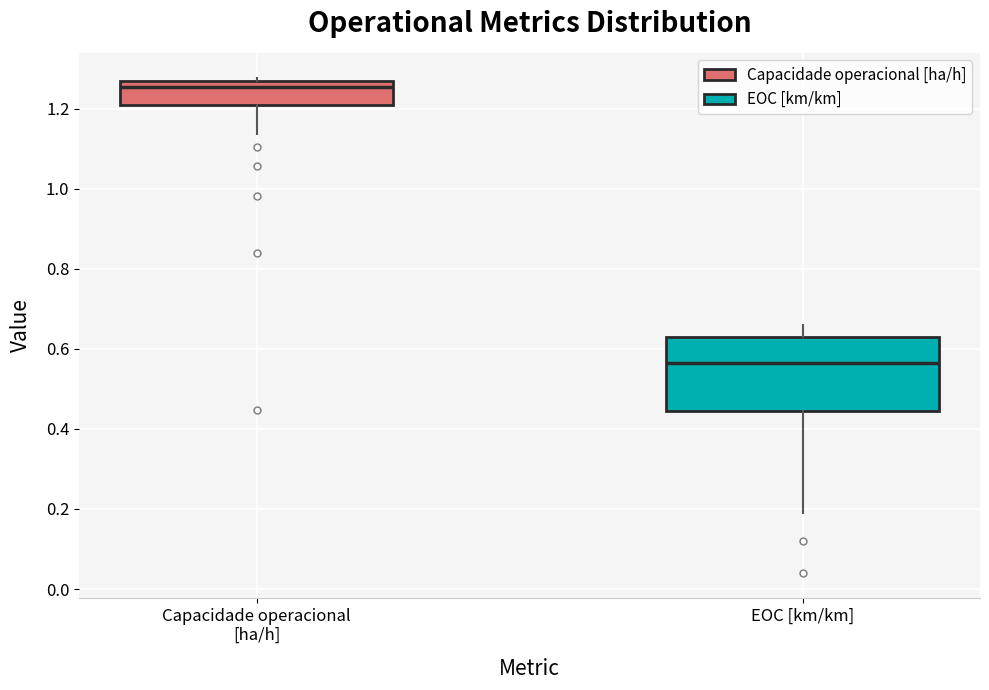

Where is the lower edge of the box for EOC [km/km] on the y-axis? The values are not printed on the chart, so give them approximately, as read against the axis.

0.44